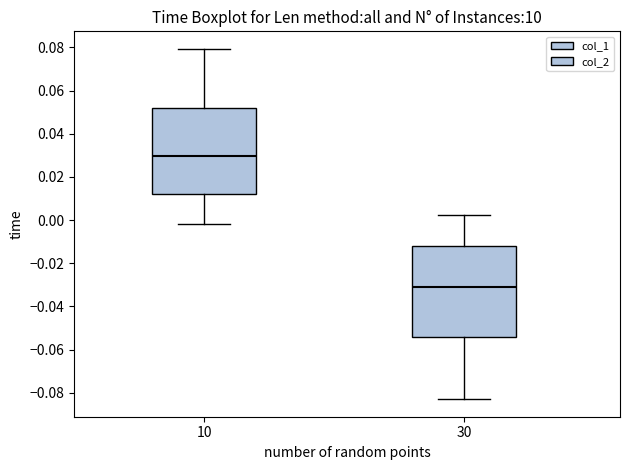

Reading left to right, read every box against the y-axis: the position of its median line, the range the box covers, and the ends of its whiskers. The values are not printed on the chart, so give them approximately, as read against the axis.

10: median 0.030, box 0.012 to 0.052, whiskers -0.002 to 0.080
30: median -0.030, box -0.054 to -0.012, whiskers -0.082 to 0.002